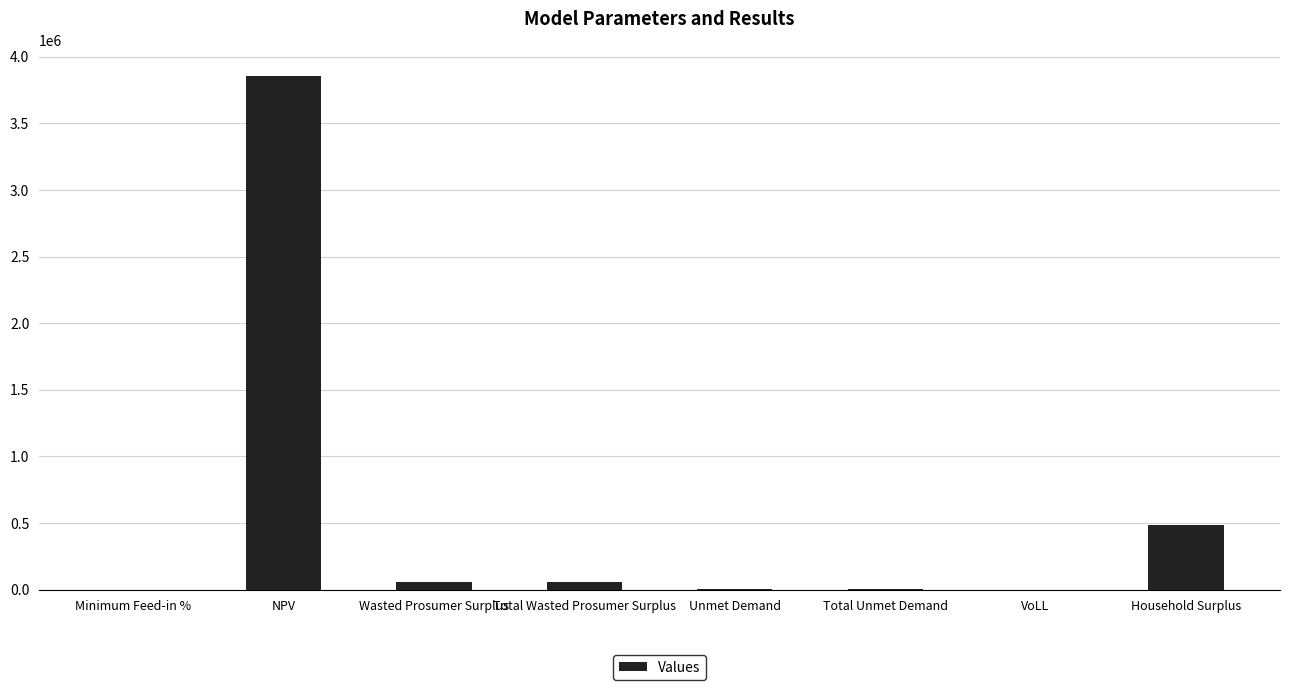

What is the average value?

558315.7